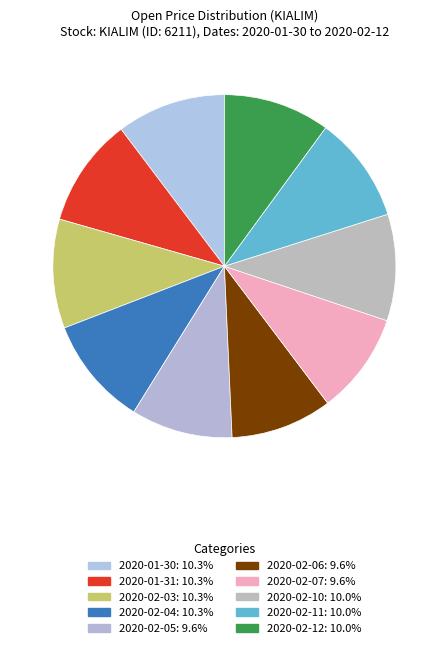

Count the number of slices in the pie.

10